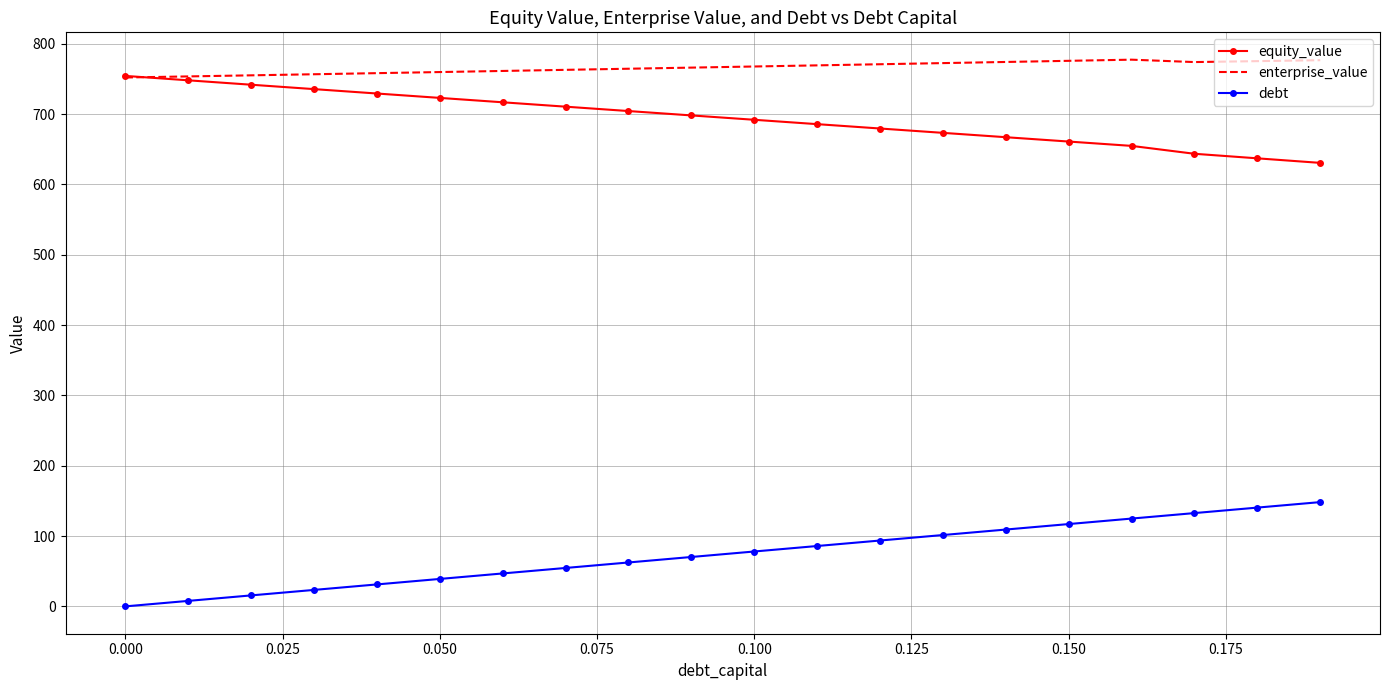

Which series has the largest total across all categories?

enterprise_value